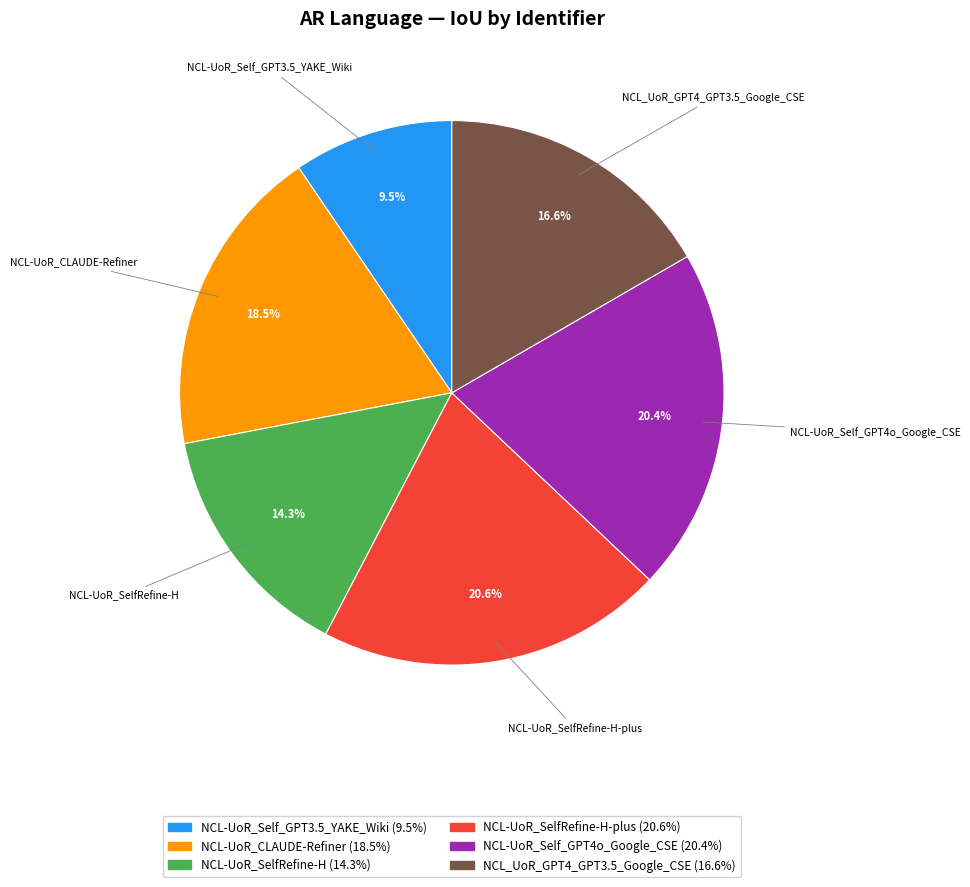

Does any single category account for the majority?

No